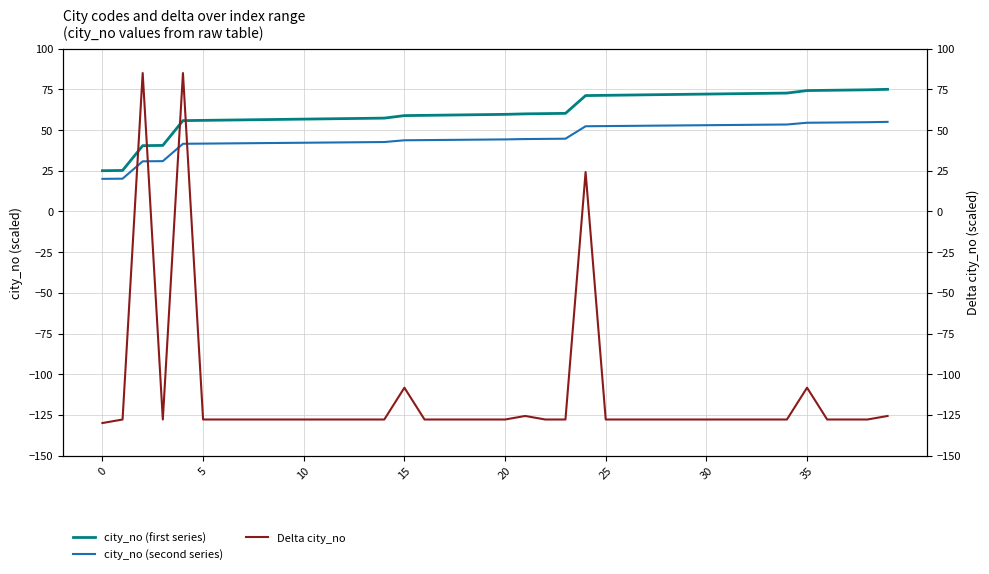

At which label does city_no (second series) first exceed 44?

18